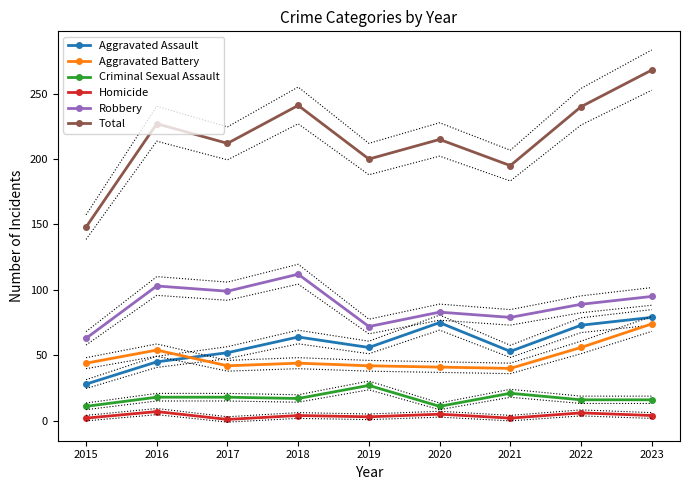

What is the difference between the Homicide values at 2021 and 2020?

3